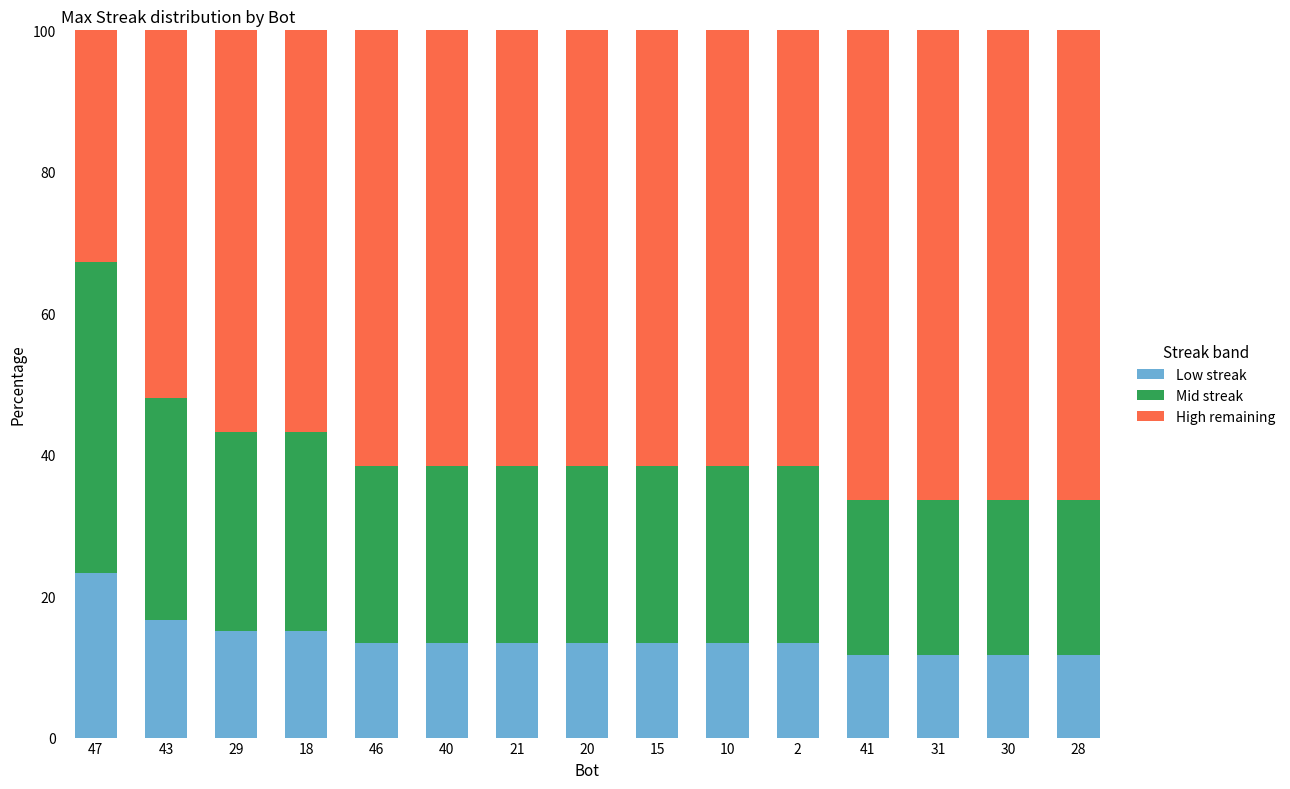

What is the difference between the second highest and minimum values in the Low streak series?

5.0